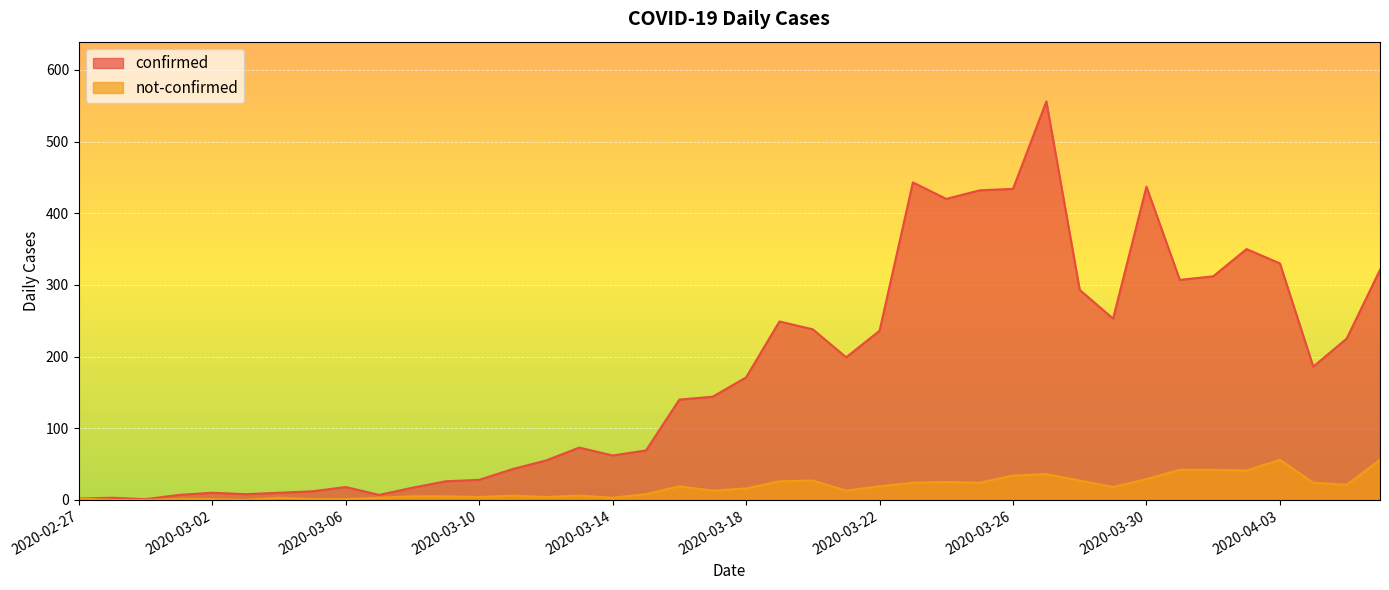

What is the difference between the highest and lowest values at 2020-03-23?

419